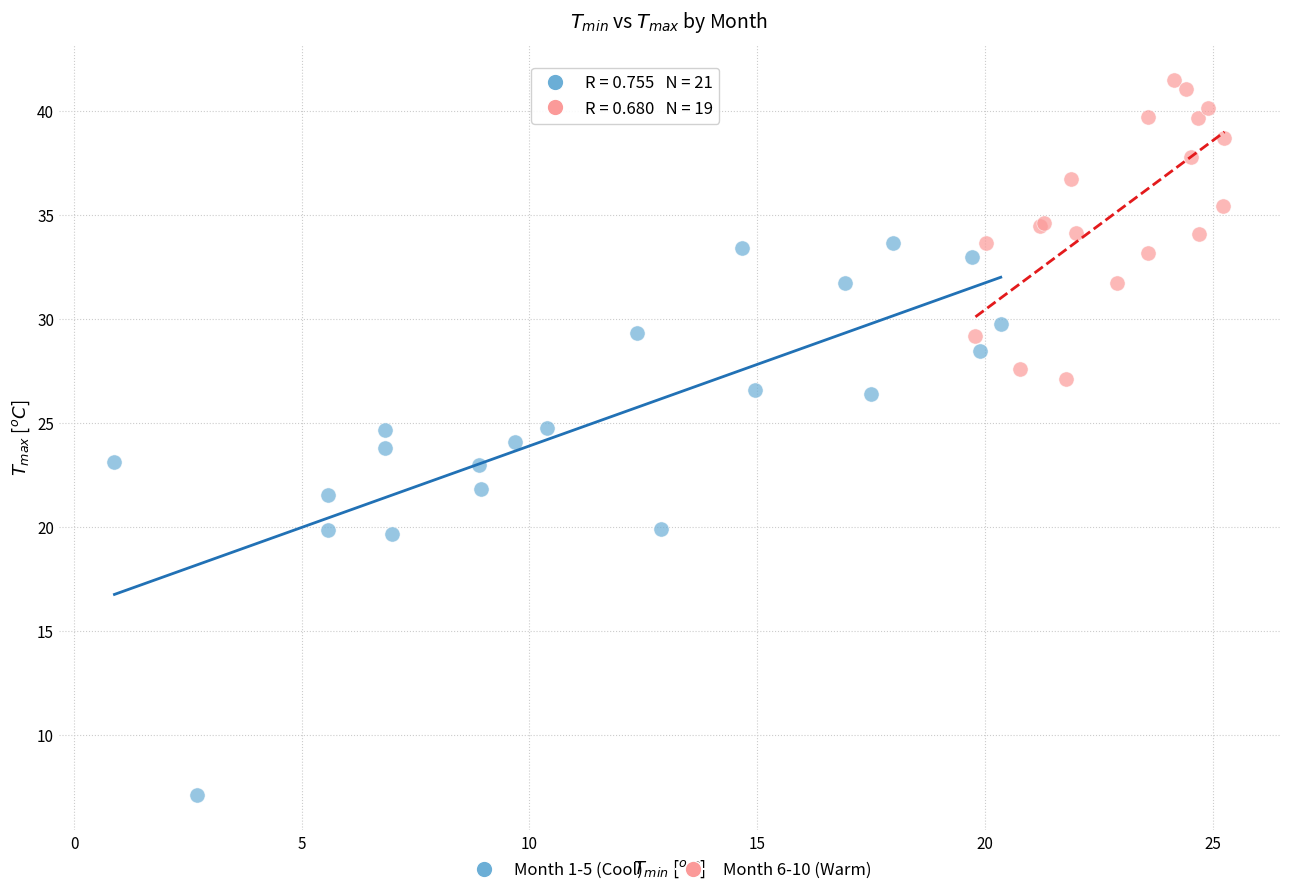

Which series contains the highest Y value?

Month 6-10 (Warm)